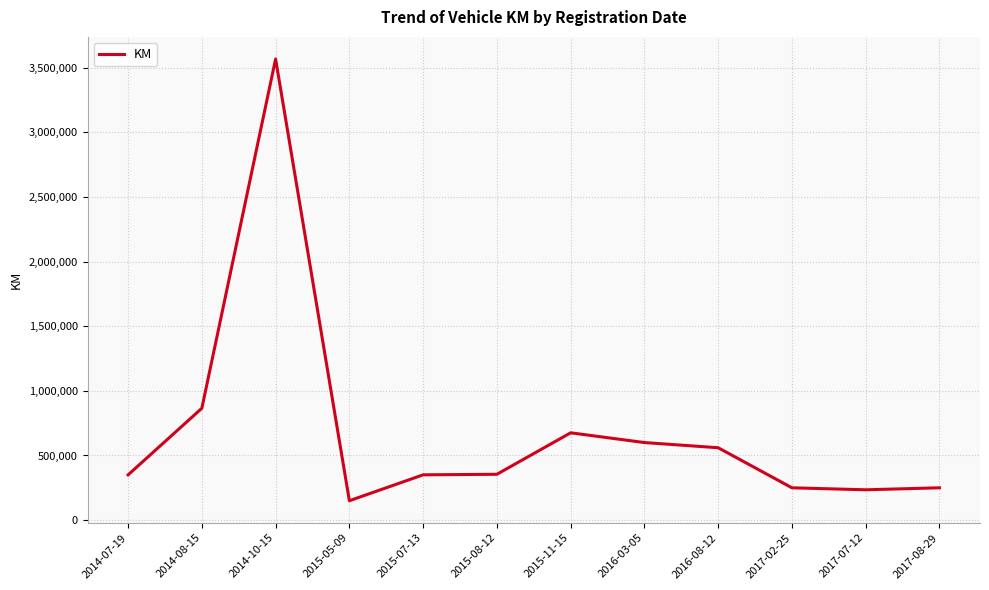

True or false: there are more than 0 points higher than both neighbors.

True